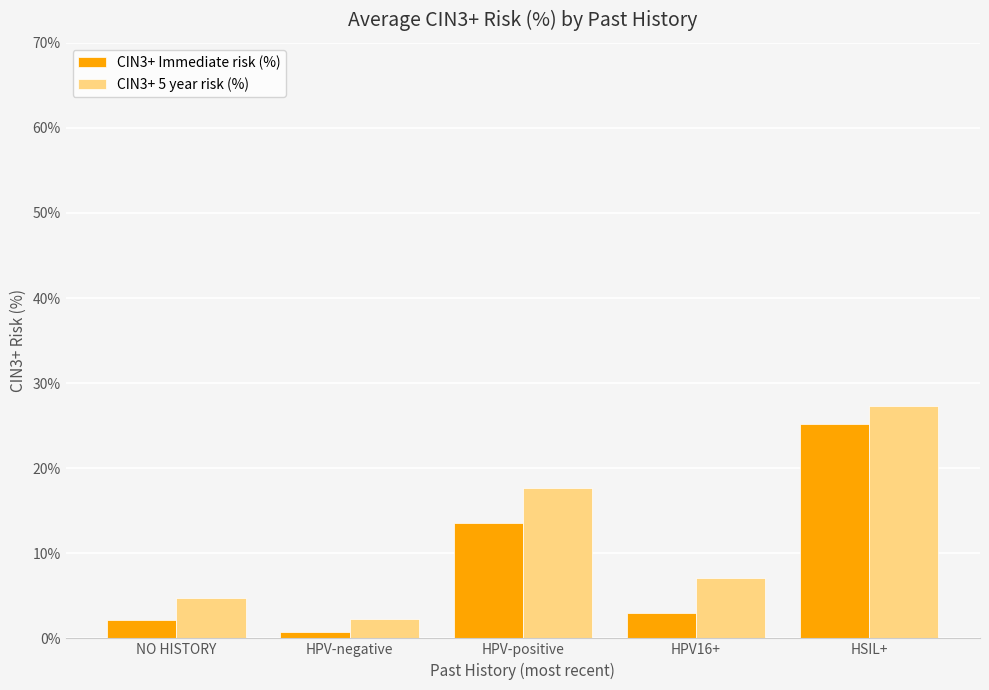

How many groups of bars are there?

5